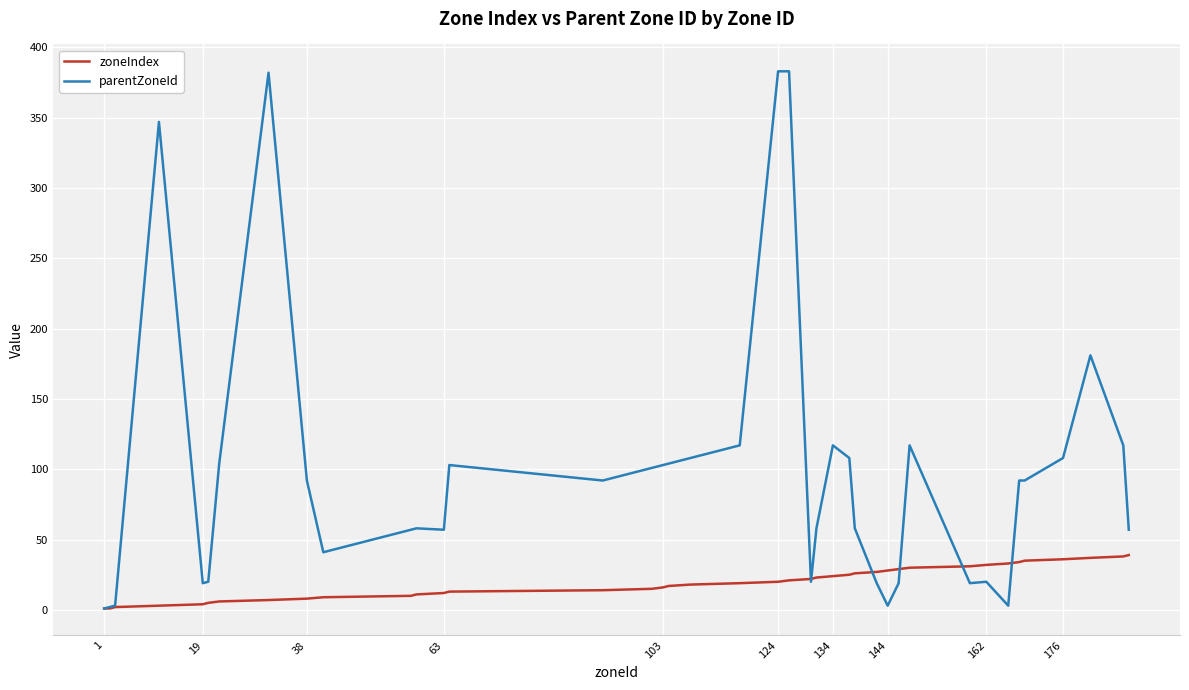

Which series has the largest total across all categories?

parentZoneId